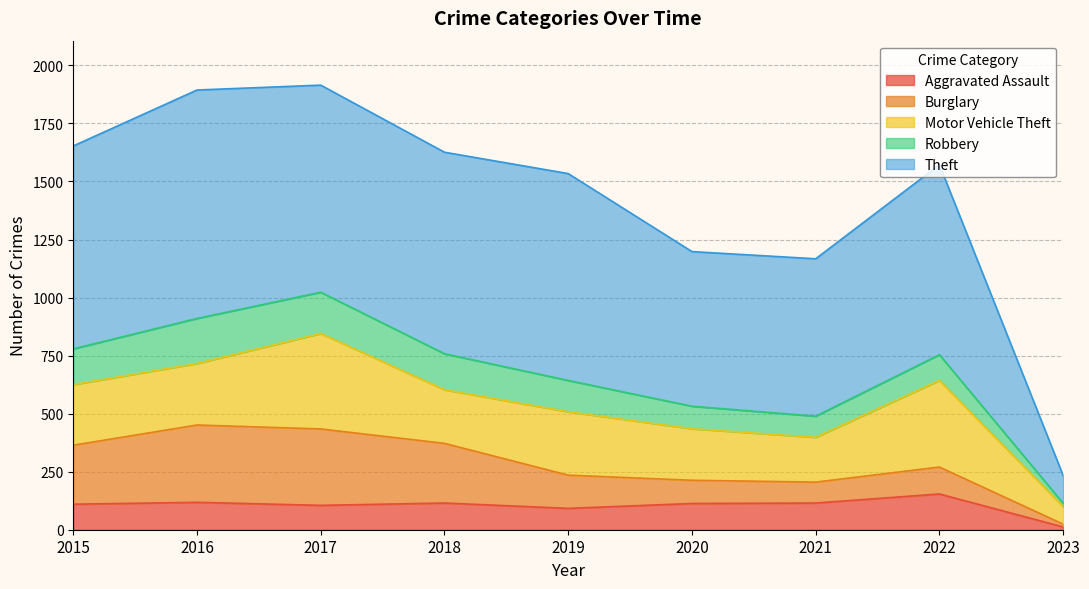

What is the difference between the second highest and second lowest values in the Burglary series?

239